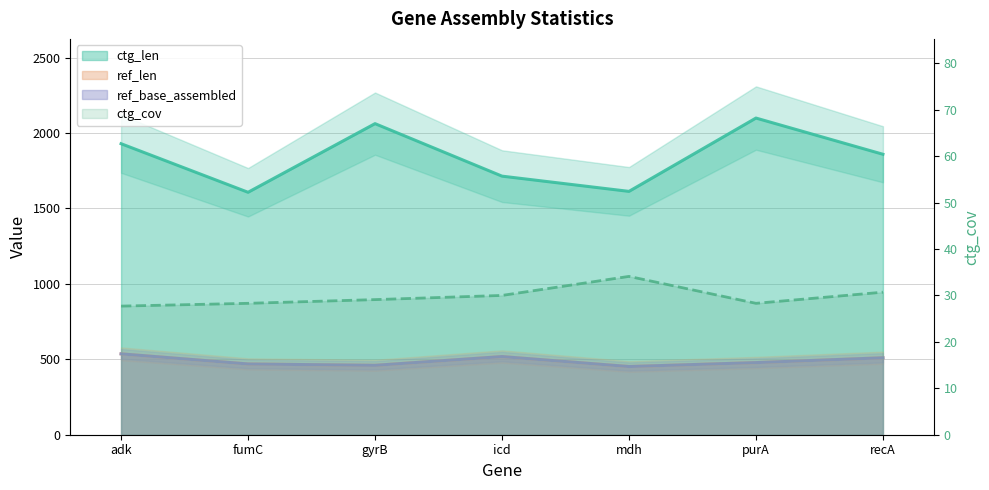

What is the difference between the second highest and minimum values in the ctg_len series?

455.0